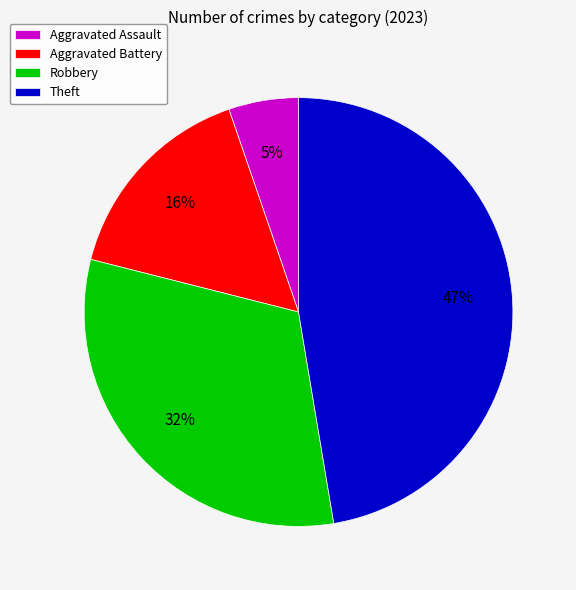

Which has a higher value, Robbery or Theft?

Theft